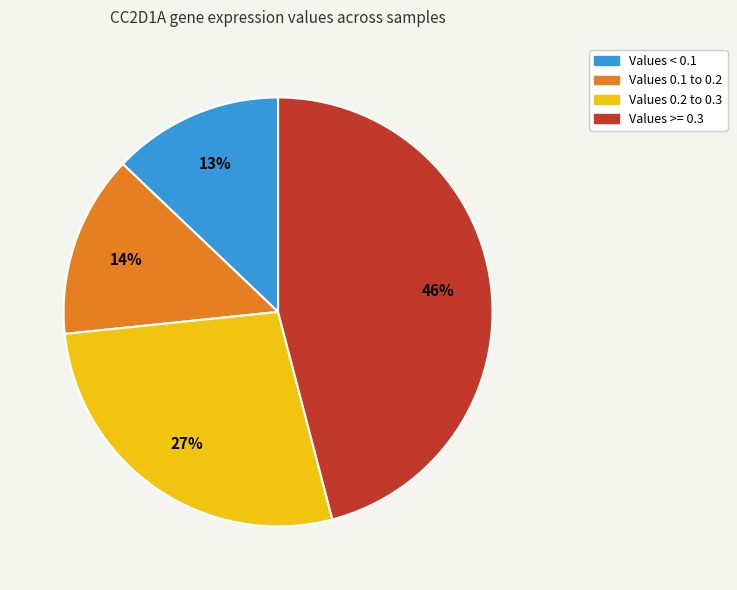

Count the number of slices in the pie.

4